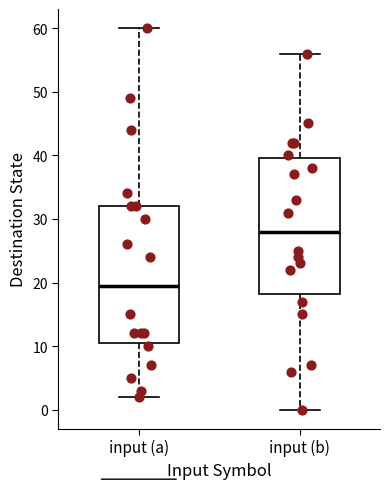

Where does the upper whisker of the box for input (a) end on the y-axis? The values are not printed on the chart, so give them approximately, as read against the axis.

60